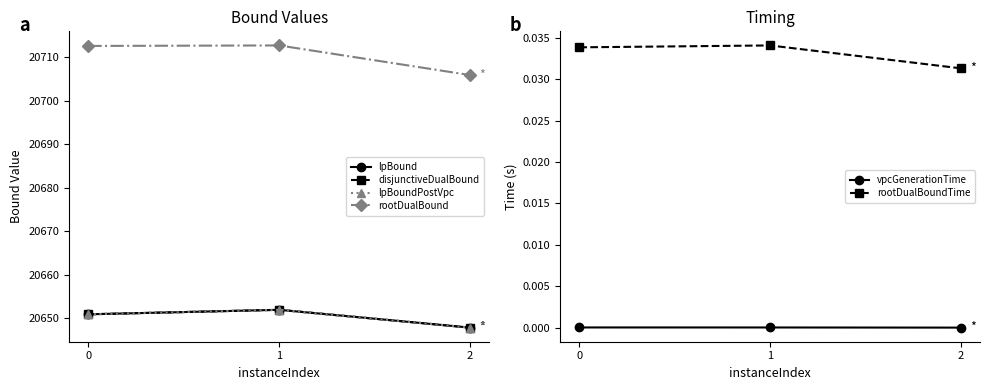

What is the value of the rootDualBound point at the 1st from the left?

20712.6